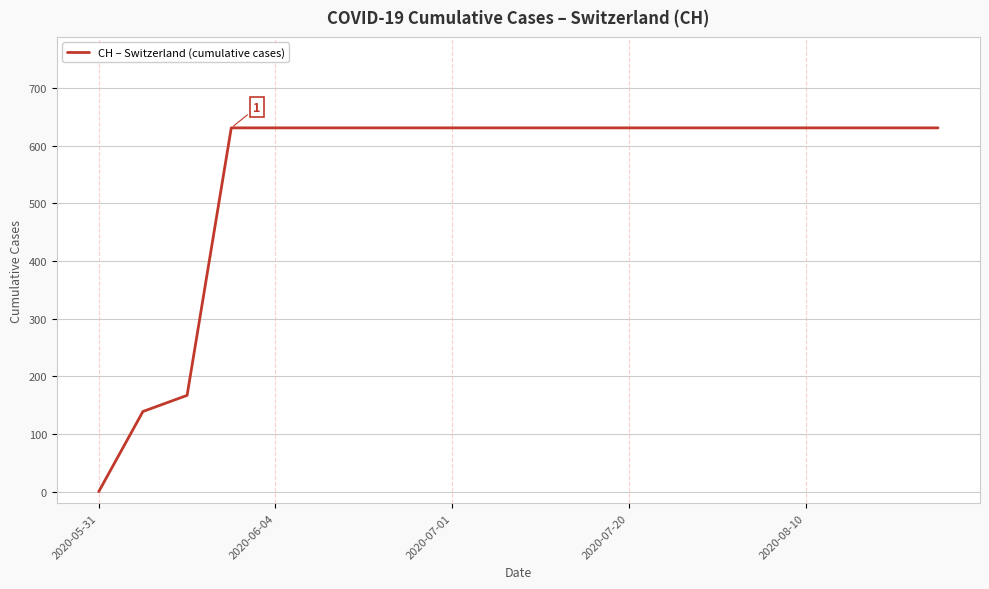

What is the difference between the maximum and minimum values?

631